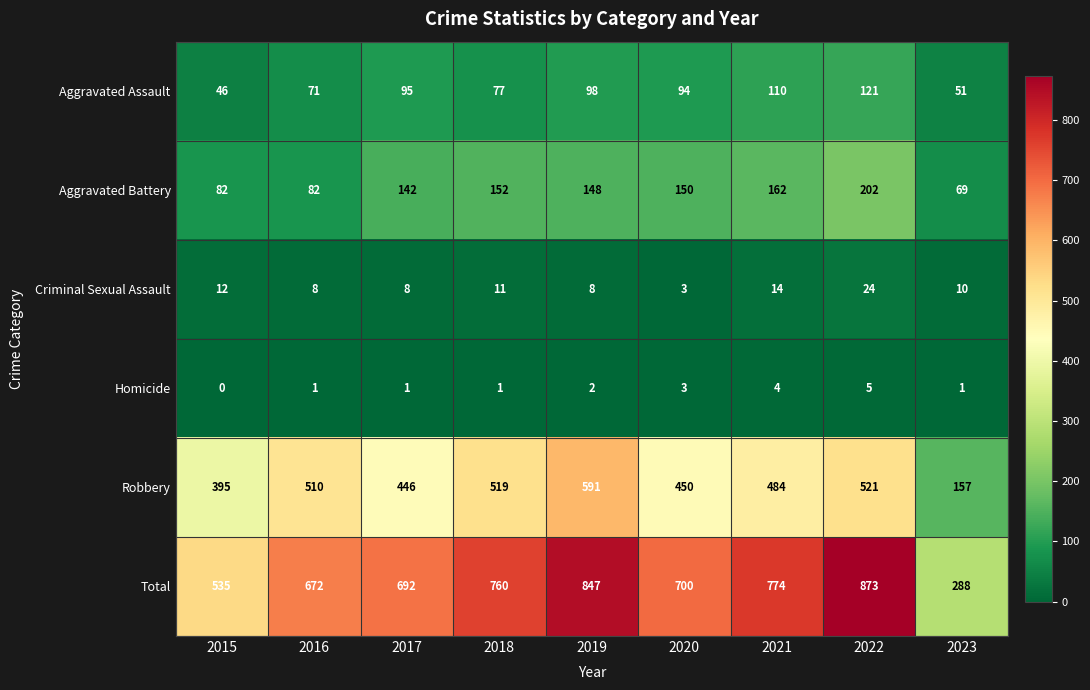

Is it true that Aggravated Assault equals 140 at 2019?

False